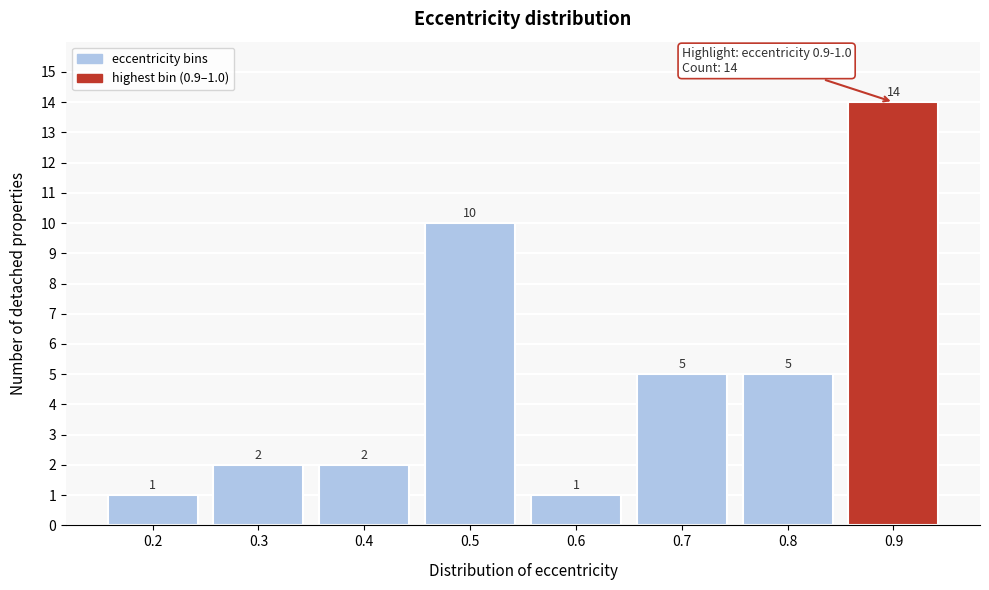

Reading left to right, list all the values displayed in this chart.

0.2=1	0.3=2	0.4=2	0.5=10	0.6=1	0.7=5	0.8=5	0.9=14